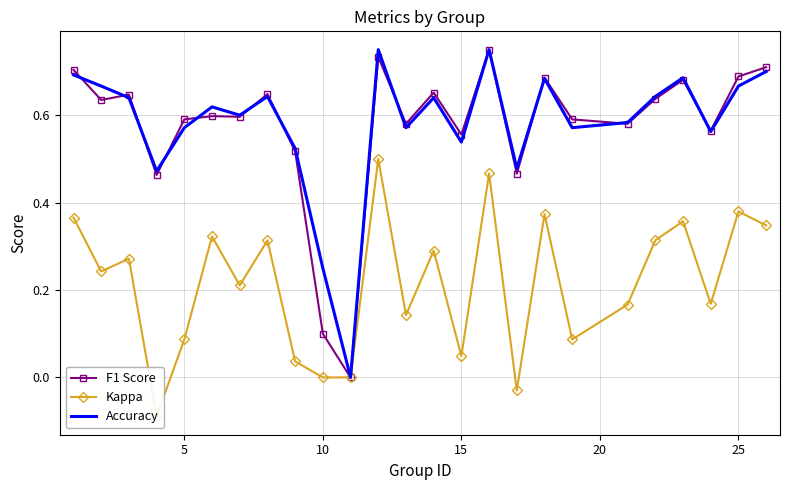

What is the value of the Accuracy point at the 20th from the left?

0.6